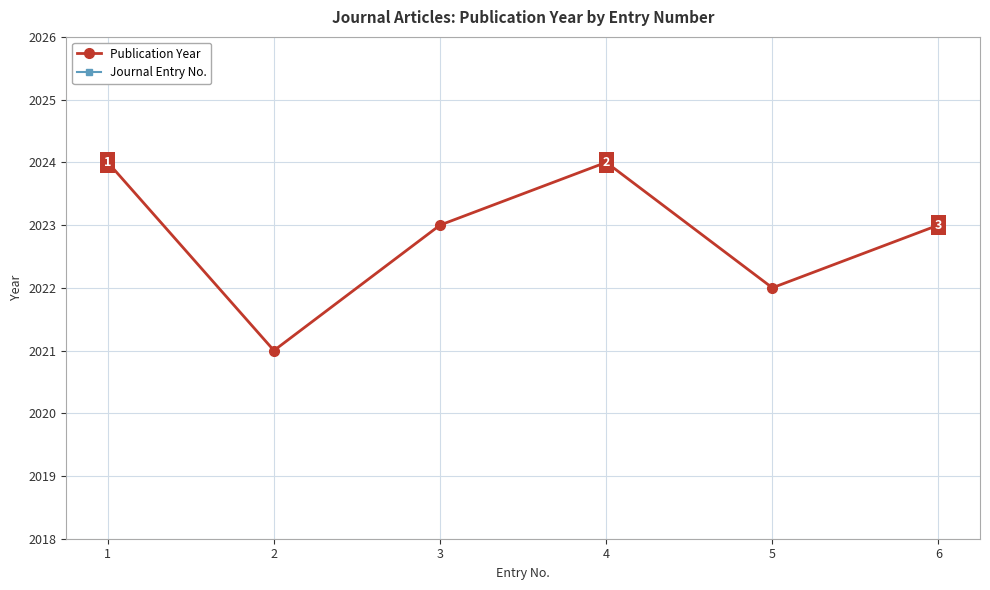

What is the total value across all series at 5?

2027